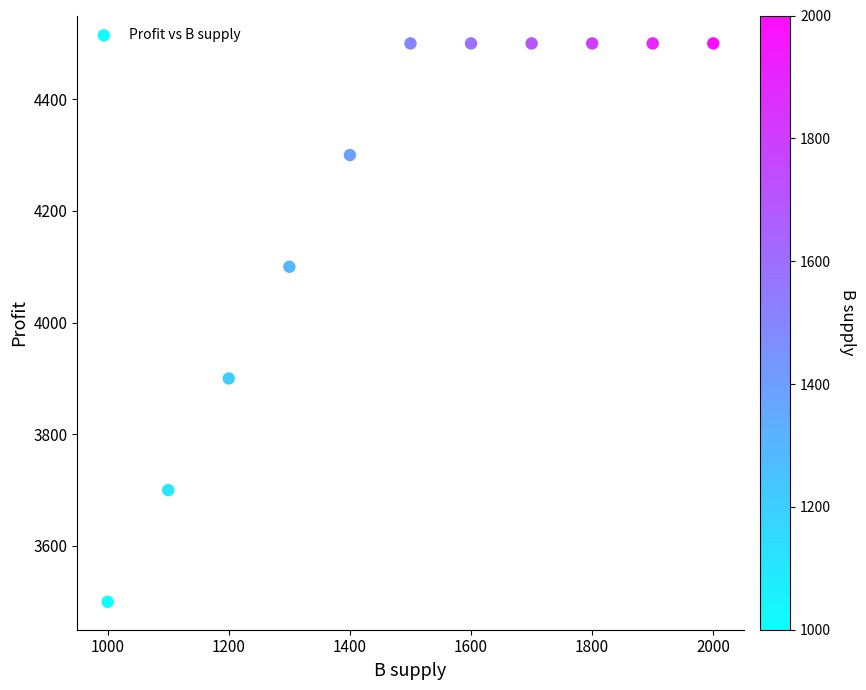

What is the average X value?

1500